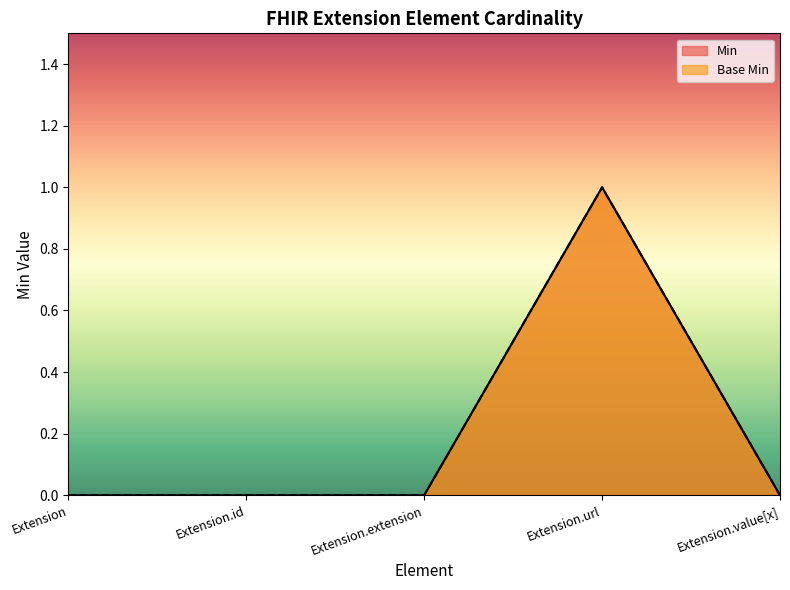

What is the highest value of the Base Min series?

1